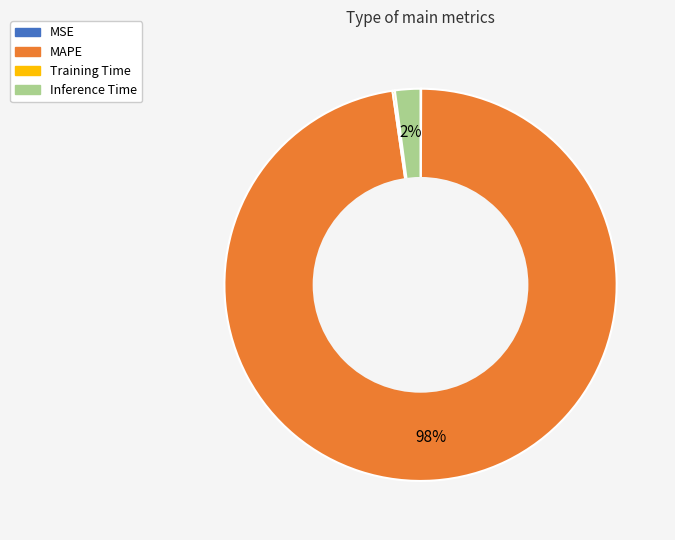

To the nearest percent, what is the difference between the largest and smallest slice percentages?

98%